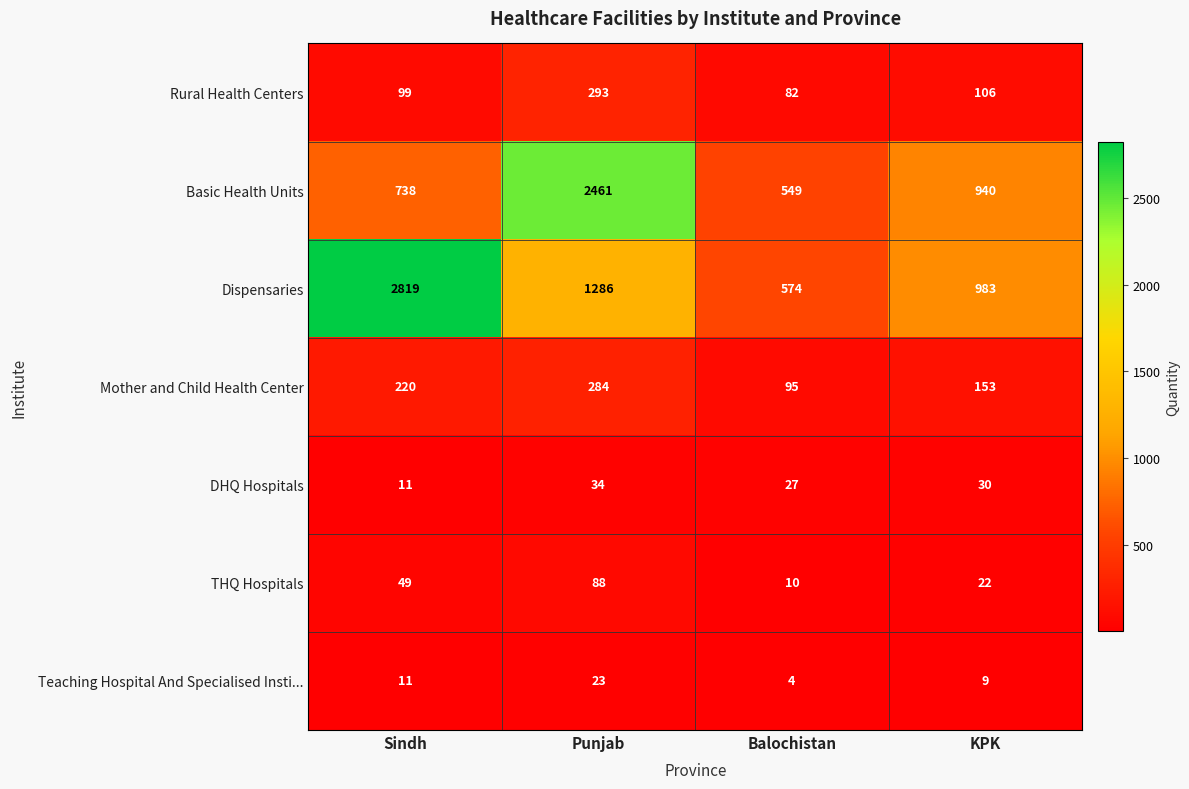

What value does the Mother and Child Health Center series have at KPK?

153